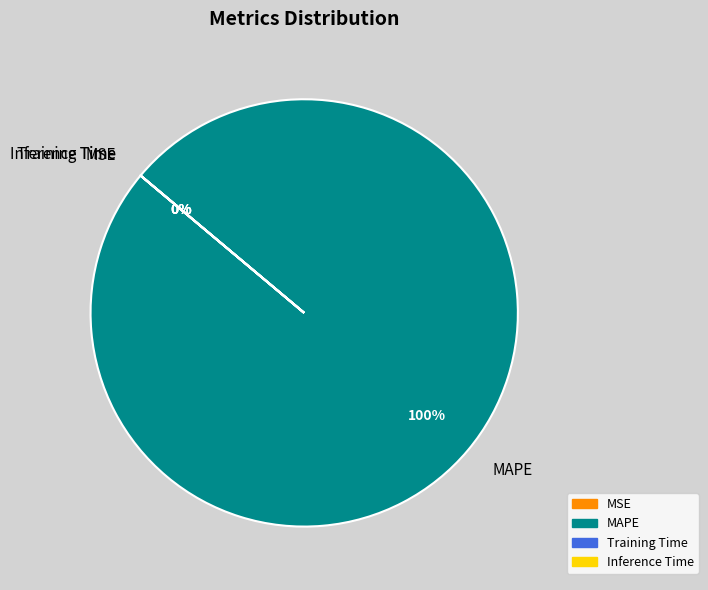

True or false: MAPE accounts for 100% of the total.

True